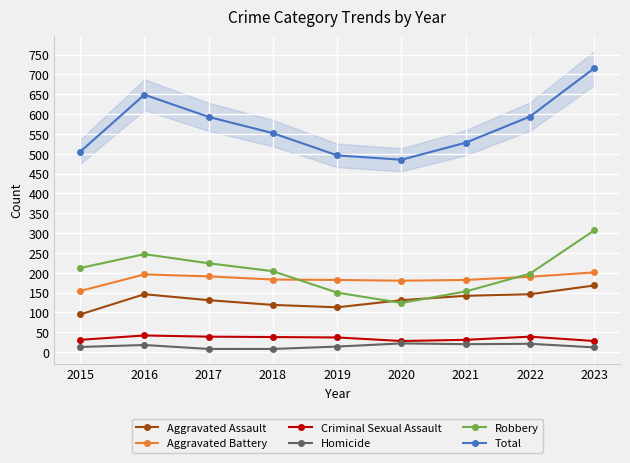

What is the value of the Aggravated Battery point at the 8th from the left?

190